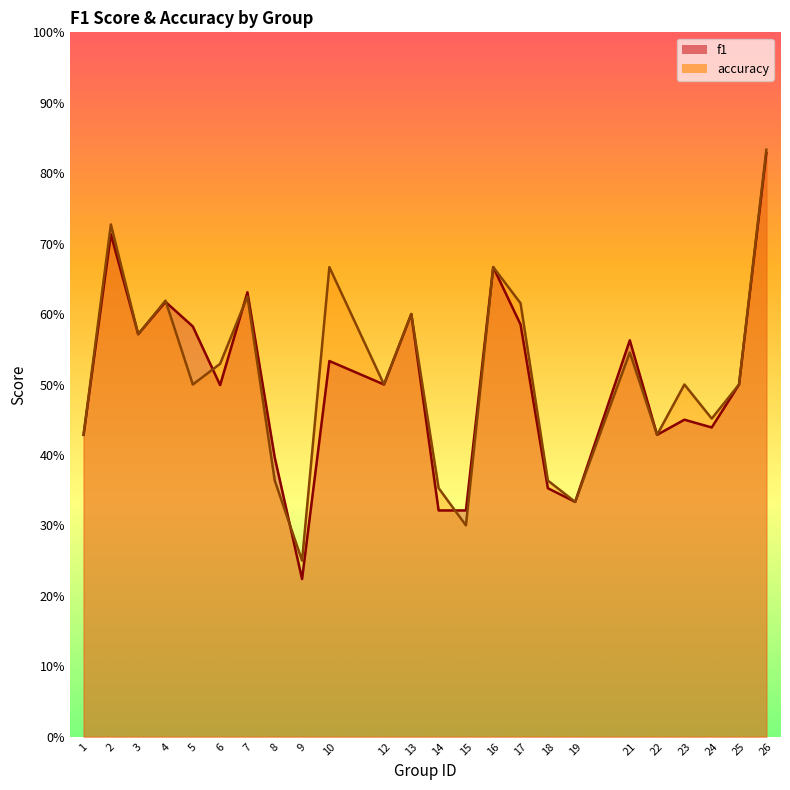

Which category has the highest value in the accuracy series?

26